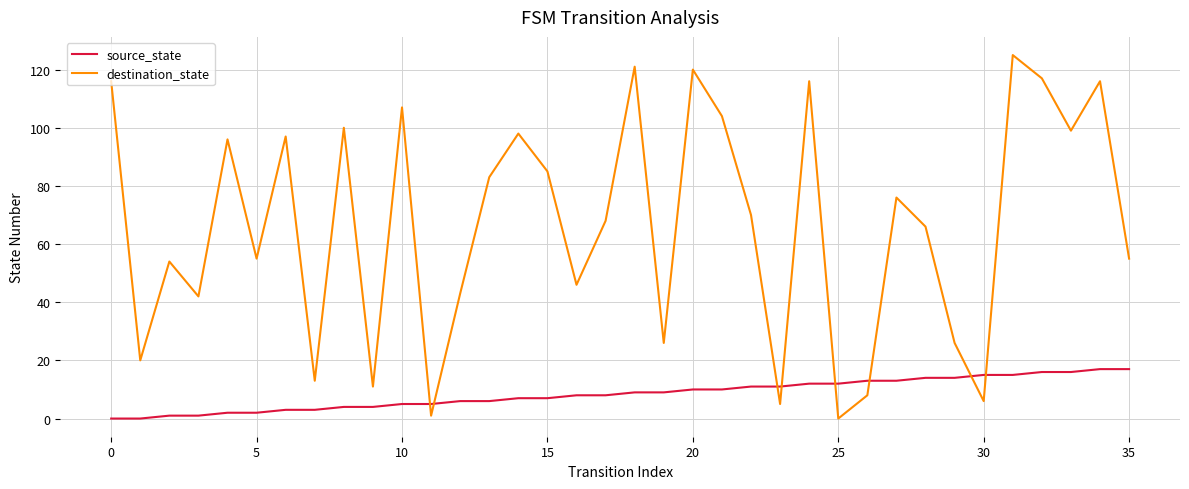

Which series has the largest total across all categories?

destination_state